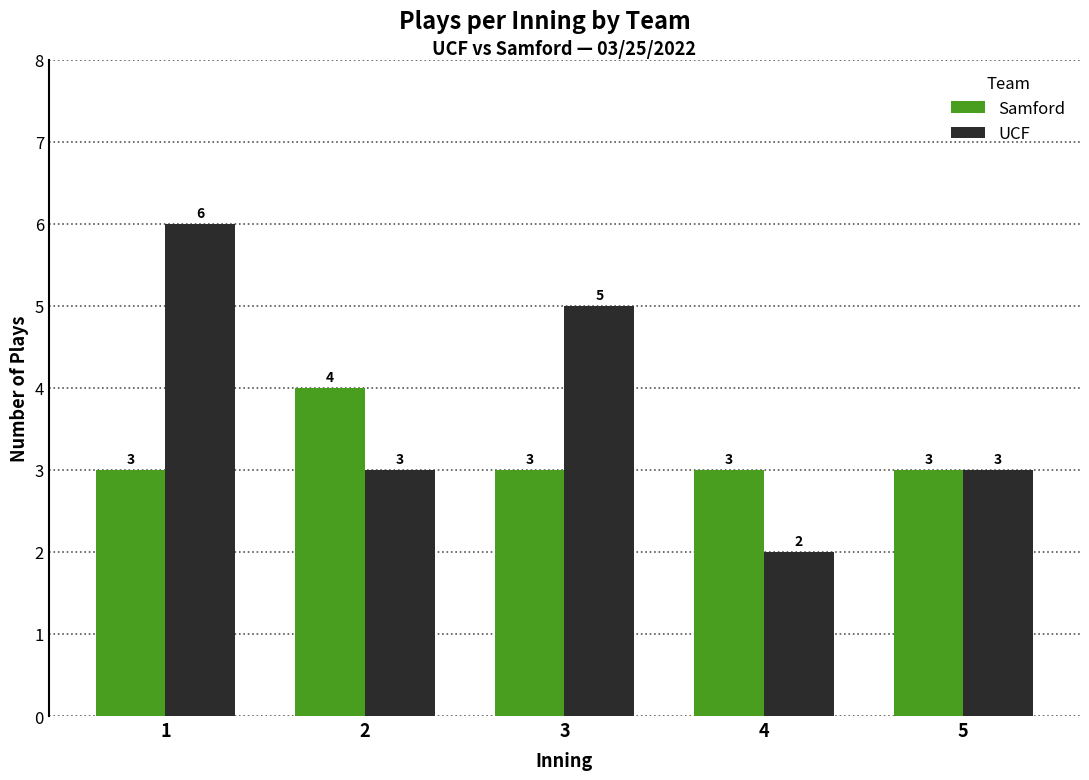

Count the UCF values in the range 3 to 5.

3